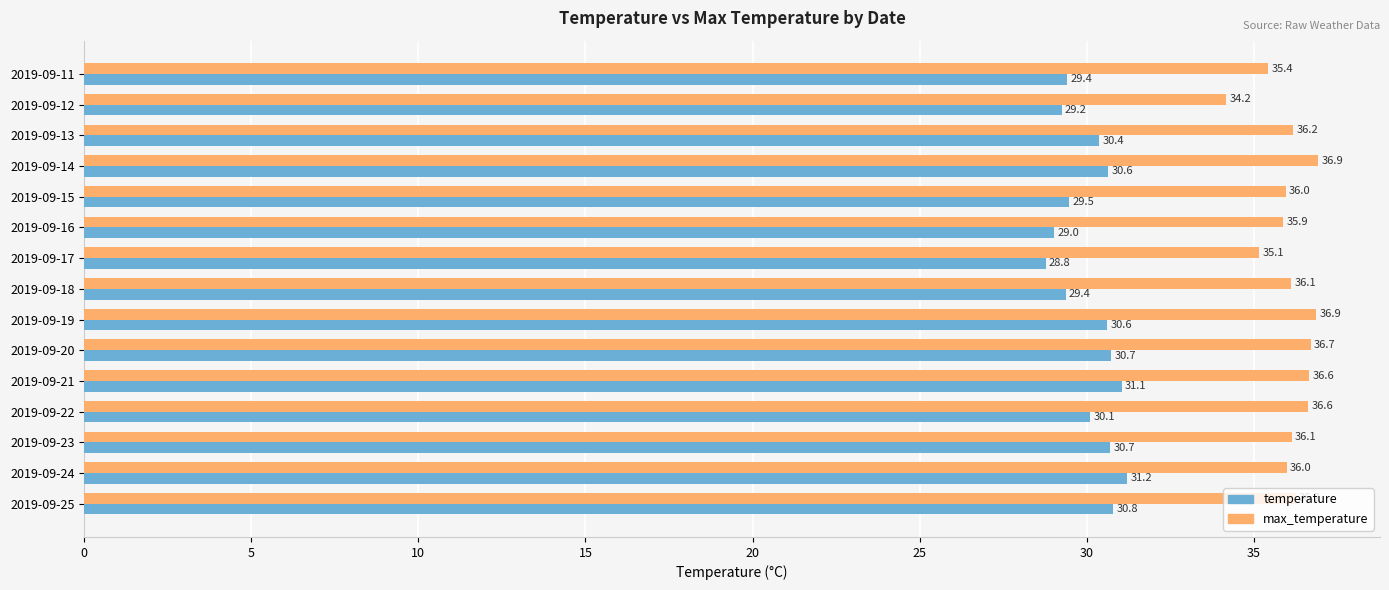

True or false: temperature has a value of 7.4 at 2019-09-11.

False